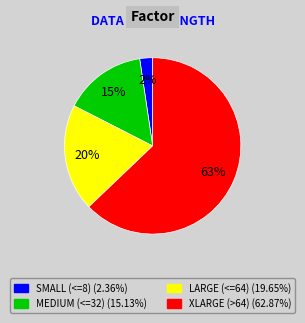

To the nearest percent, what is the average slice percentage?

25%